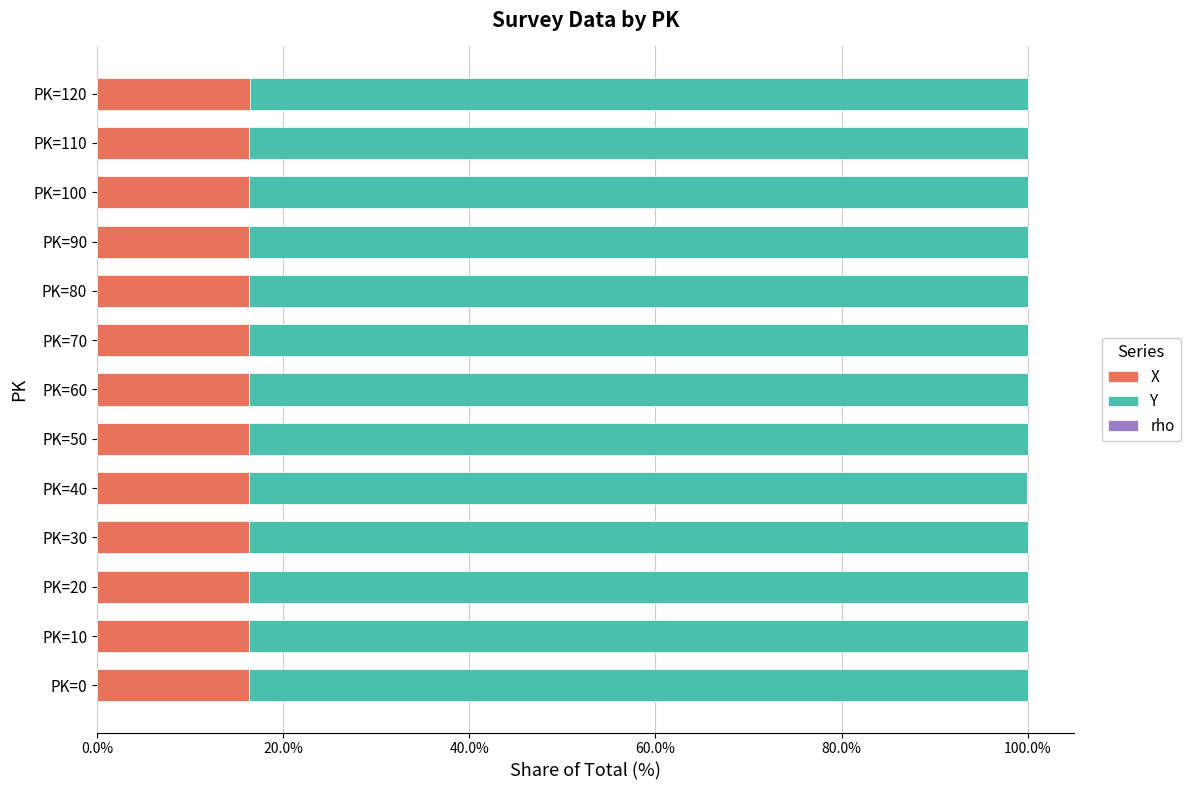

Is it true that X equals 24.1 at PK=120?

False